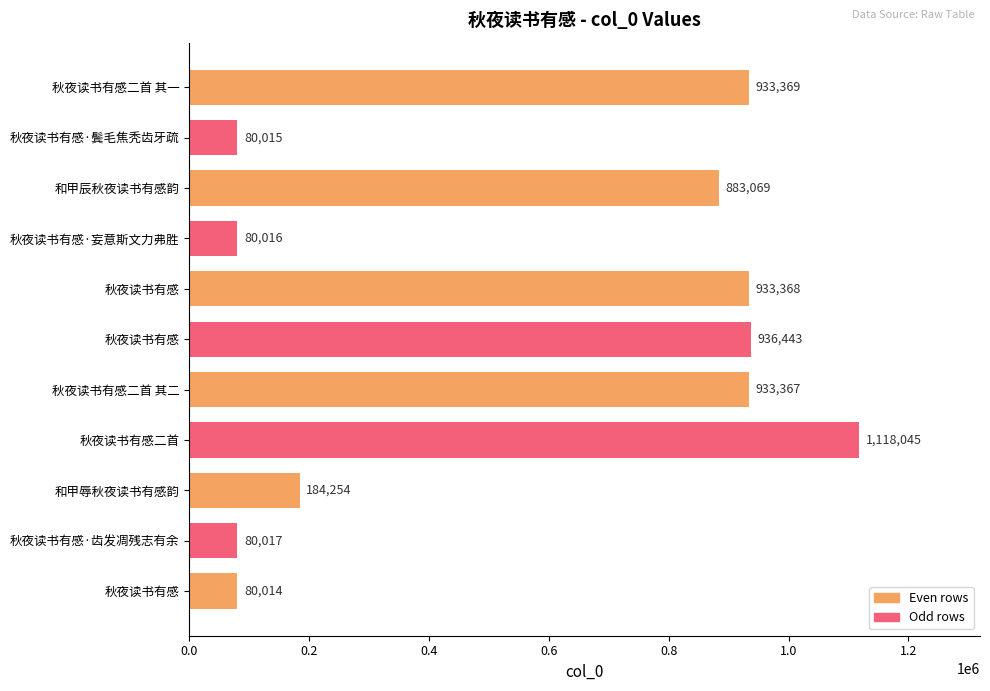

Are the bars horizontal?

Yes